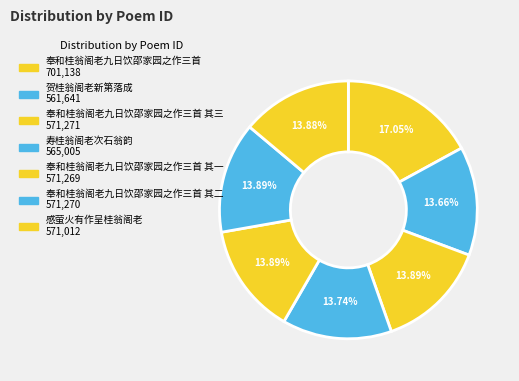

Count the number of slices in the pie.

7